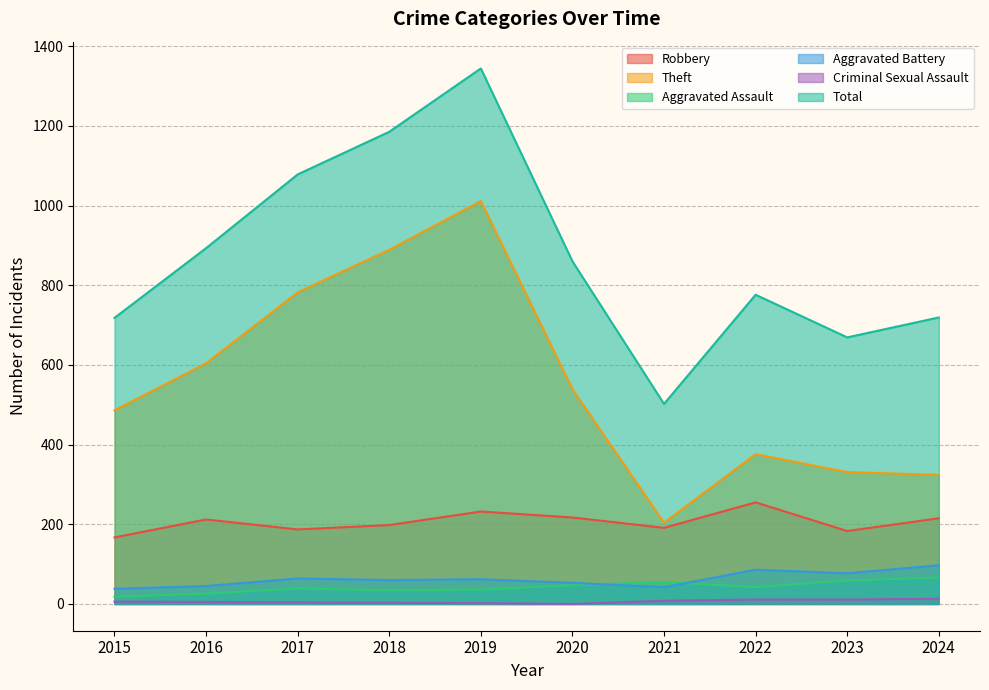

What is the difference between the maximum and minimum values in the Robbery series?

88